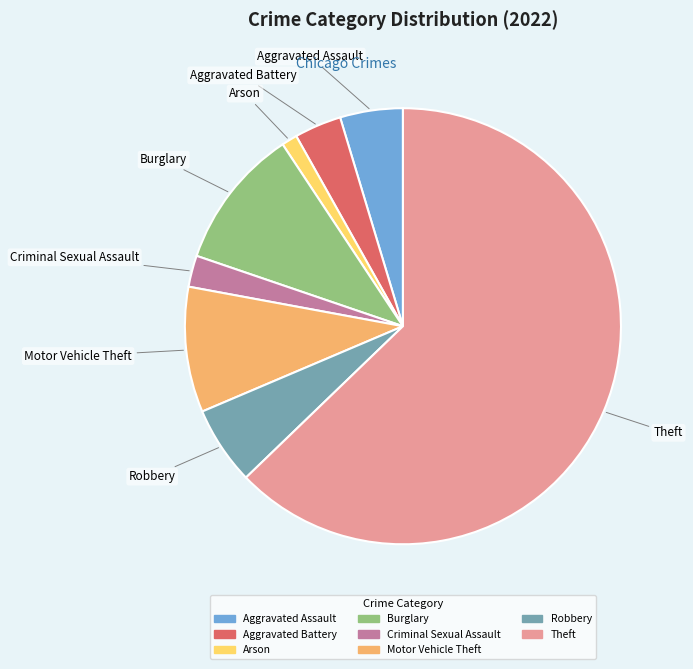

Is there a majority slice in this chart?

Yes